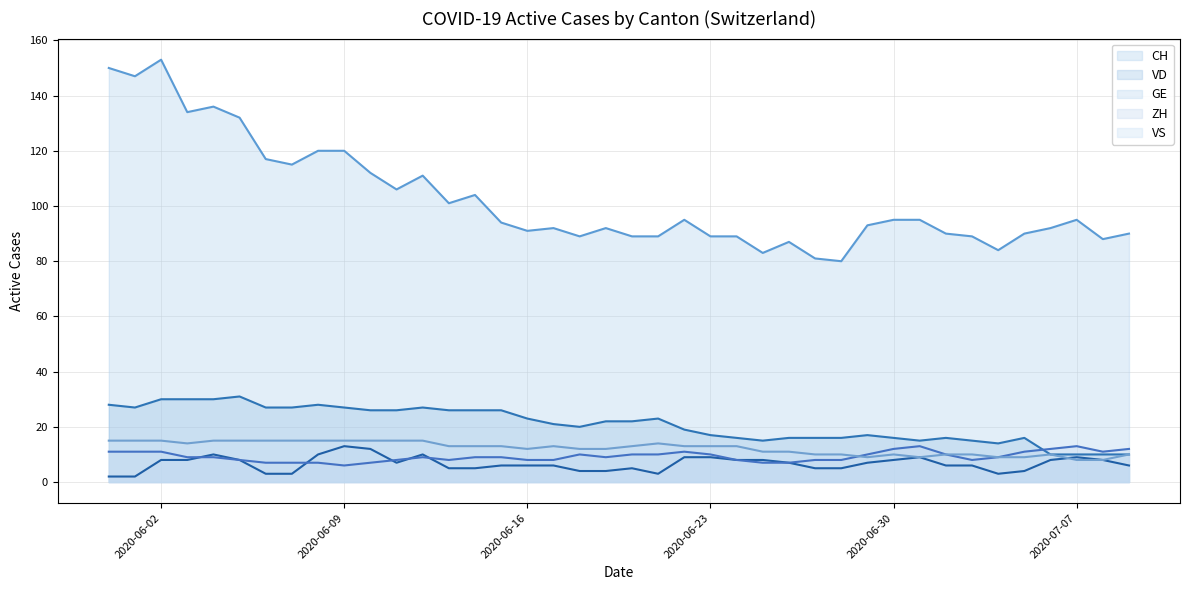

True or false: VD and CH cross at least once.

False